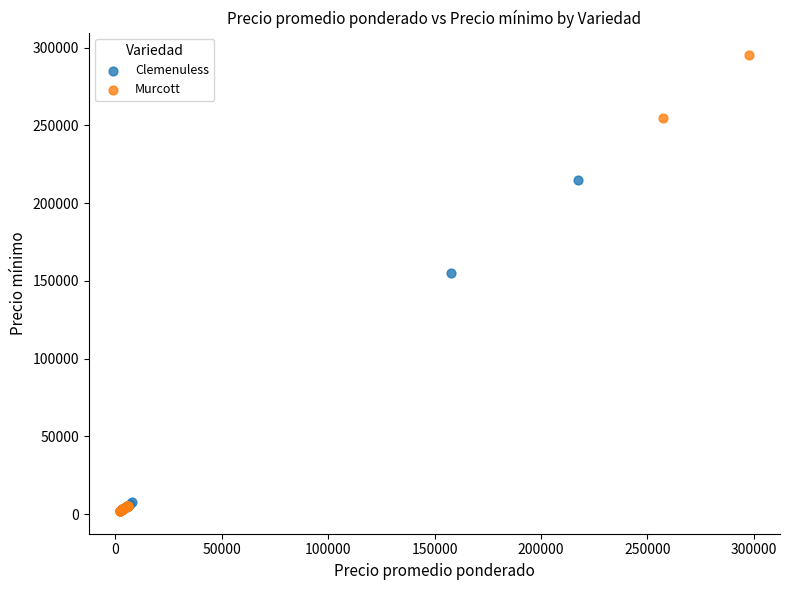

Which series has the widest spread of Y values?

Murcott